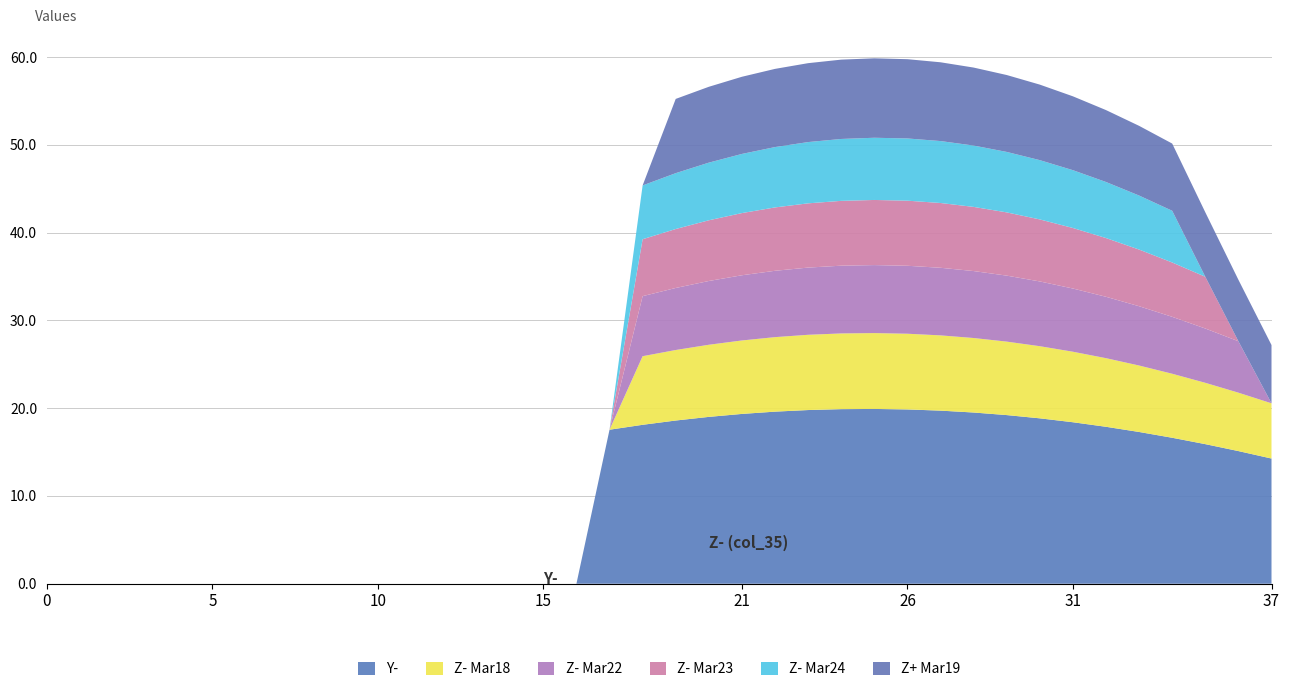

Reading right to left, list all the values displayed in this chart.

Y- (col_3): 37=14.3	36=15.1	35=15.9	34=16.6	33=17.3	32=17.9	31=18.4	30=18.8	29=19.2	28=19.5	27=19.7	26=19.9	25=19.9	24=19.9	23=19.8	22=19.6	21=19.3	20=19.0	19=18.6	18=18.1	17=17.5	16=0.0	15=0.0	14=0.0	13=0.0	12=0.0	11=0.0	10=0.0	9=0.0	8=0.0	7=0.0	6=0.0	5=0.0	4=0.0	3=0.0	2=0.0	1=0.0	0=0.0
Z- (col_35): 37=6.3	36=6.7	35=7.0	34=7.3	33=7.6	32=7.8	31=8.0	30=8.2	29=8.4	28=8.5	27=8.6	26=8.6	25=8.6	24=8.6	23=8.6	22=8.5	21=8.4	20=8.2	19=8.0	18=7.8	17=0.0	16=0.0	15=0.0	14=0.0	13=0.0	12=0.0	11=0.0	10=0.0	9=0.0	8=0.0	7=0.0	6=0.0	5=0.0	4=0.0	3=0.0	2=0.0	1=0.0	0=0.0
Z- (col_43): 37=0.0	36=5.9	35=6.2	34=6.5	33=6.8	32=7.0	31=7.2	30=7.4	29=7.5	28=7.6	27=7.7	26=7.7	25=7.7	24=7.7	23=7.7	22=7.6	21=7.4	20=7.3	19=7.1	18=6.8	17=0.0	16=0.0	15=0.0	14=0.0	13=0.0	12=0.0	11=0.0	10=0.0	9=0.0	8=0.0	7=0.0	6=0.0	5=0.0	4=0.0	3=0.0	2=0.0	1=0.0	0=0.0
Z- (col_51): 37=0.0	36=0.0	35=5.9	34=6.2	33=6.5	32=6.7	31=6.9	30=7.1	29=7.2	28=7.3	27=7.4	26=7.4	25=7.4	24=7.4	23=7.3	22=7.2	21=7.1	20=6.9	19=6.7	18=6.5	17=0.0	16=0.0	15=0.0	14=0.0	13=0.0	12=0.0	11=0.0	10=0.0	9=0.0	8=0.0	7=0.0	6=0.0	5=0.0	4=0.0	3=0.0	2=0.0	1=0.0	0=0.0
Z- (col_59): 37=0.0	36=0.0	35=0.0	34=5.9	33=6.2	32=6.4	31=6.6	30=6.8	29=6.9	28=7.0	27=7.1	26=7.1	25=7.1	24=7.1	23=7.0	22=6.9	21=6.7	20=6.6	19=6.4	18=6.1	17=0.0	16=0.0	15=0.0	14=0.0	13=0.0	12=0.0	11=0.0	10=0.0	9=0.0	8=0.0	7=0.0	6=0.0	5=0.0	4=0.0	3=0.0	2=0.0	1=0.0	0=0.0
Z- (col_11): 37=6.6	36=7.0	35=7.3	34=7.7	33=7.9	32=8.2	31=8.4	30=8.6	29=8.8	28=8.9	27=9.0	26=9.0	25=9.1	24=9.0	23=9.0	22=8.9	21=8.8	20=8.6	19=8.5	18=0.0	17=0.0	16=0.0	15=0.0	14=0.0	13=0.0	12=0.0	11=0.0	10=0.0	9=0.0	8=0.0	7=0.0	6=0.0	5=0.0	4=0.0	3=0.0	2=0.0	1=0.0	0=0.0